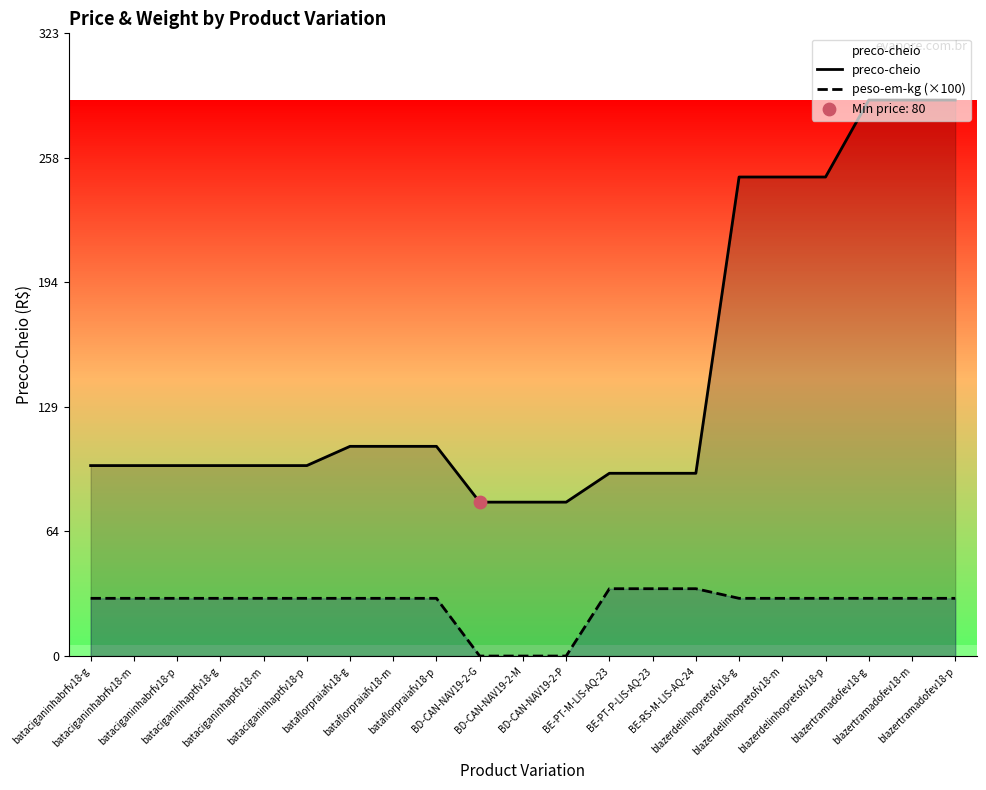

At which category is the sum across all series the highest?

blazertramadofev18-g